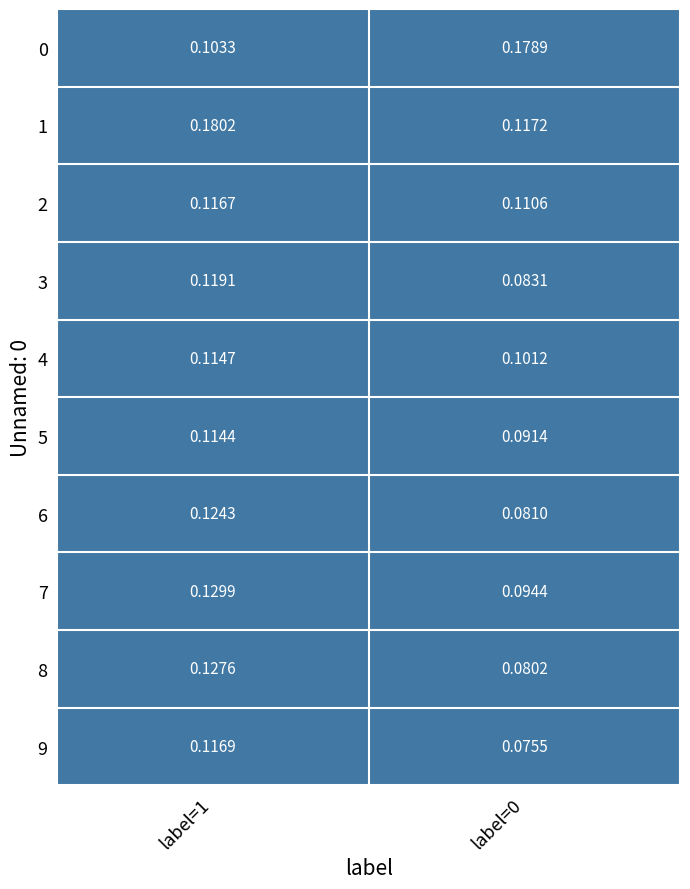

How many categories are shown in the chart?

2